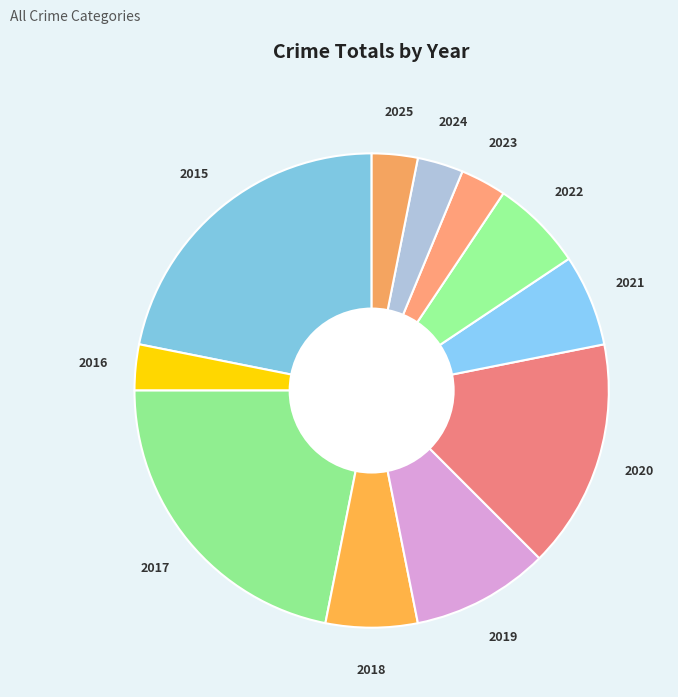

Between 2021 and 2024, which is larger?

2021